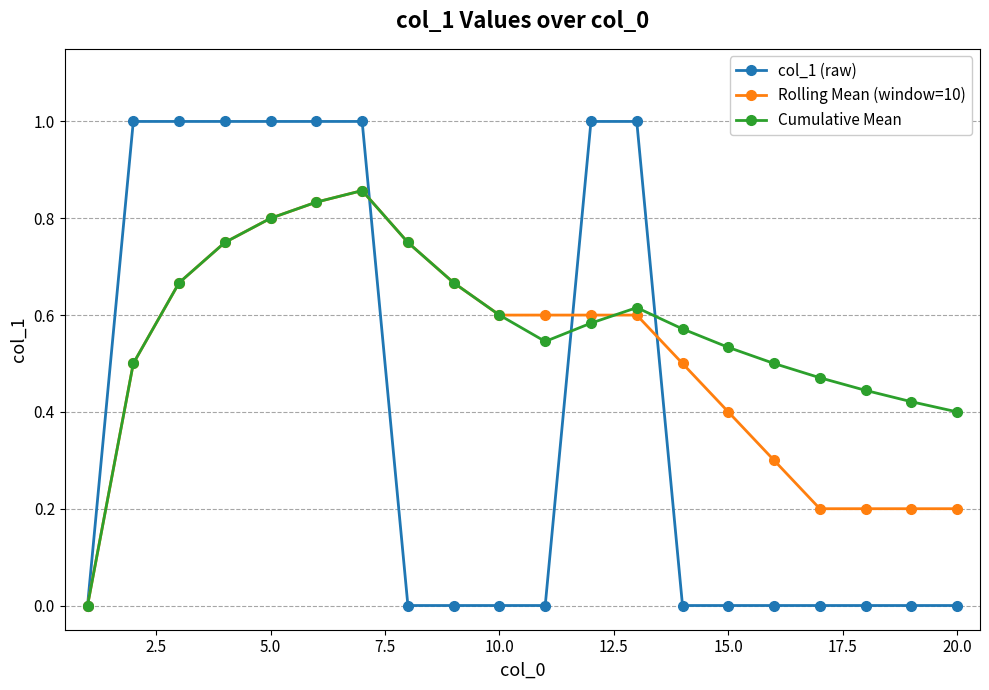

Rank the series by their average value, from highest to lowest.

Cumulative Mean, Rolling Mean (window=10), col_1 (raw)